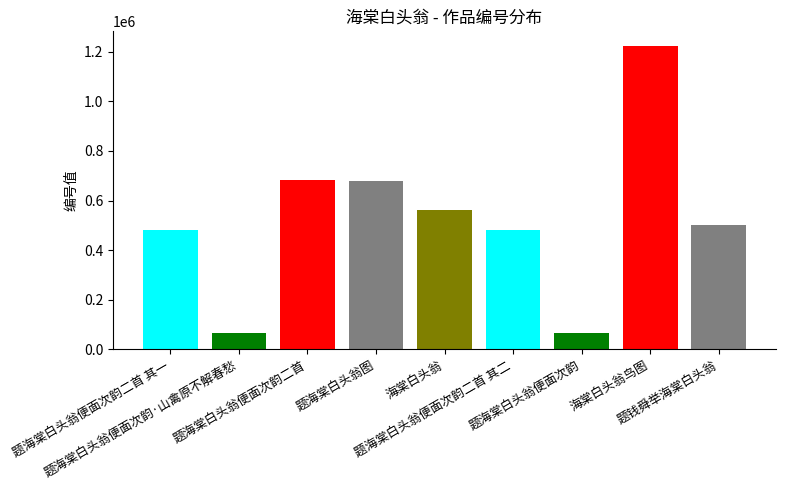

Rank the categories by value from lowest to highest.

题海棠白头翁便面次韵, 题海棠白头翁便面次韵·山禽原不解春愁, 题海棠白头翁便面次韵二首 其一, 题海棠白头翁便面次韵二首 其二, 题钱舜举海棠白头翁, 海棠白头翁, 题海棠白头翁图, 题海棠白头翁便面次韵二首, 海棠白头翁鸟图